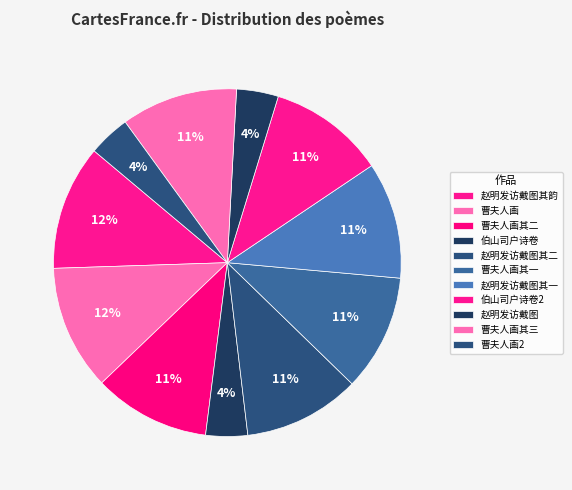

How many slices are in this pie chart?

11